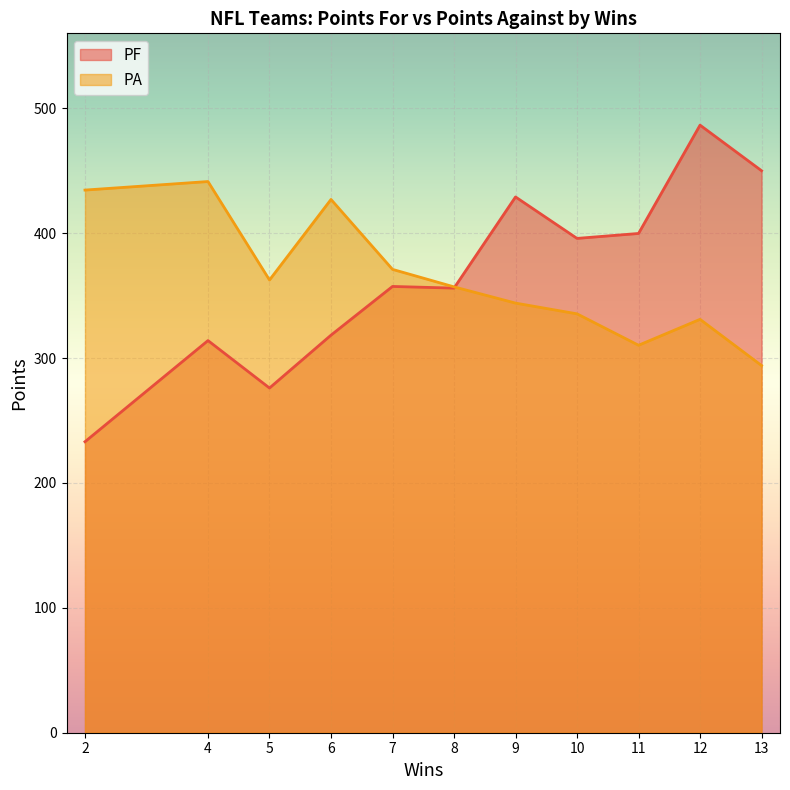

What is the greatest value displayed?

486.5